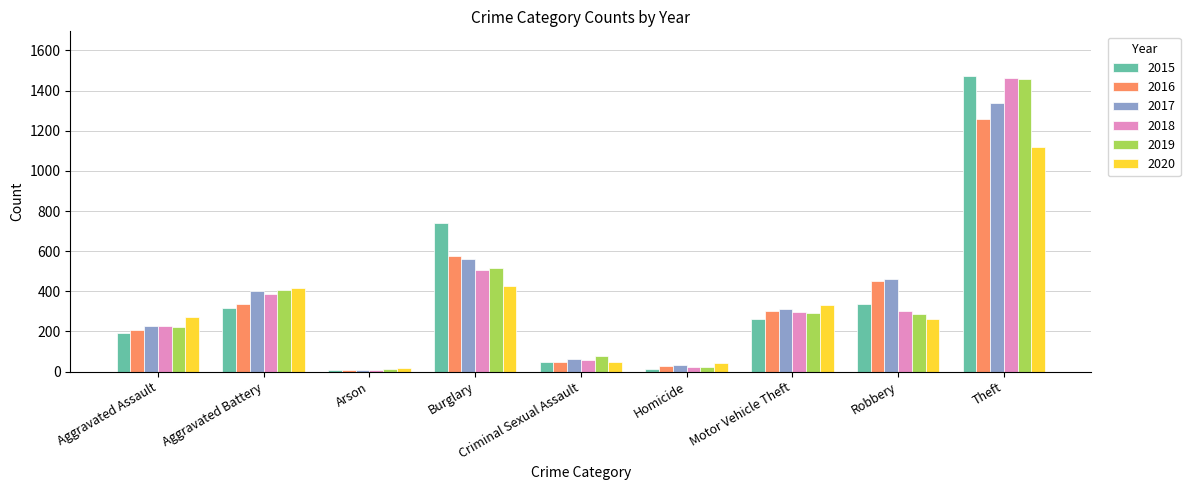

What is the maximum value shown in the chart?

1474